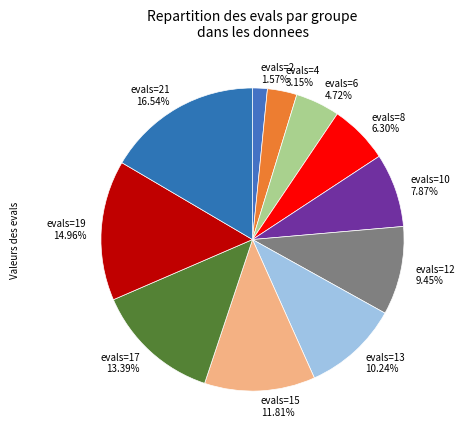

To the nearest percent, what percentage of the pie is evals=19?

15%